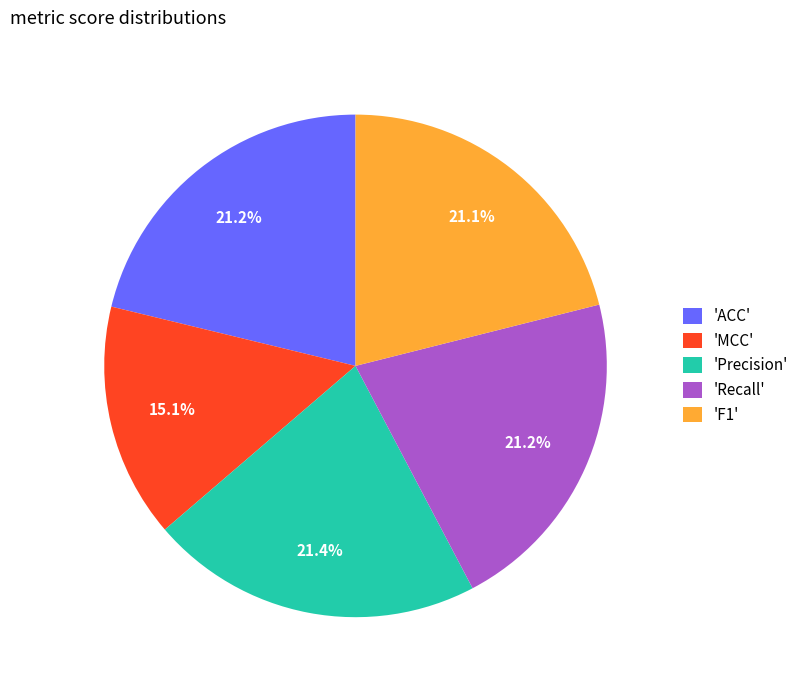

How many segments does this pie chart have?

5